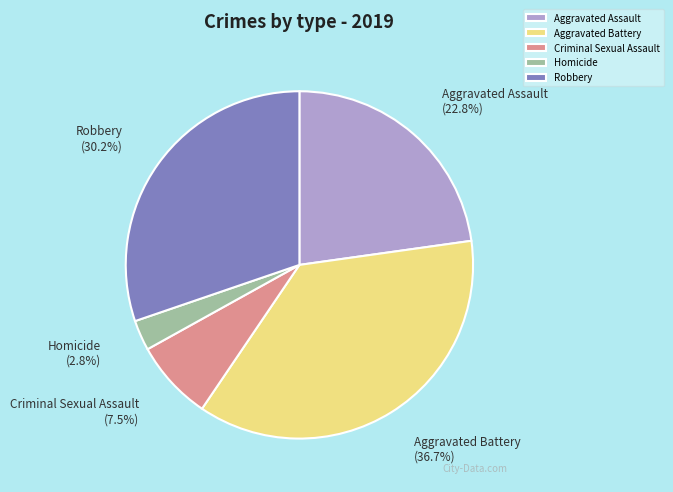

How many slices are in this pie chart?

5